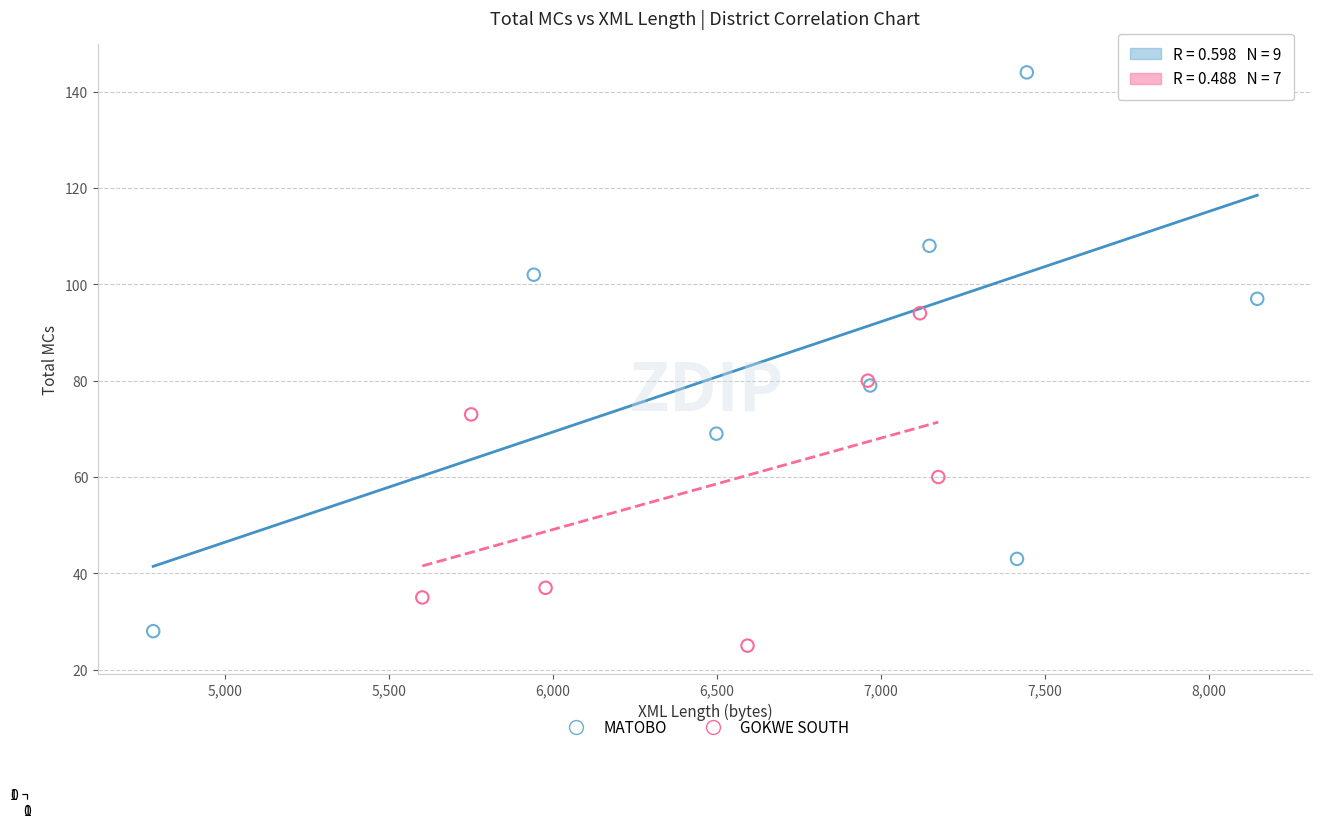

Which series reaches the maximum Y coordinate?

MATOBO